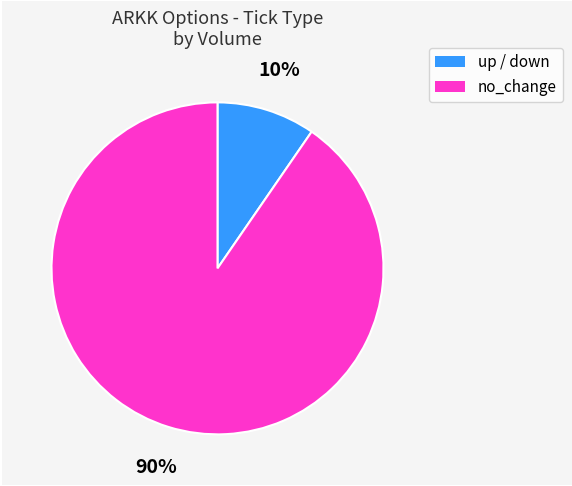

To the nearest percent, what is the average slice percentage?

50%